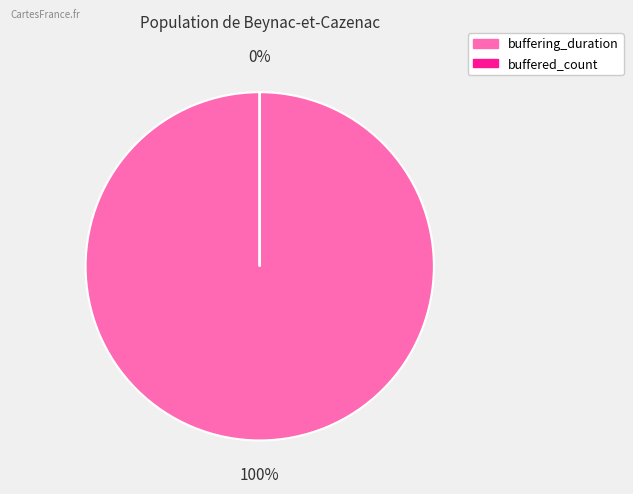

To the nearest percent, what is the combined percentage of buffered_count and buffering_duration?

100%